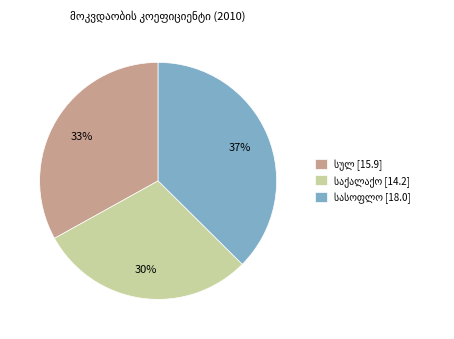

To the nearest percent, what is the average slice percentage?

33%